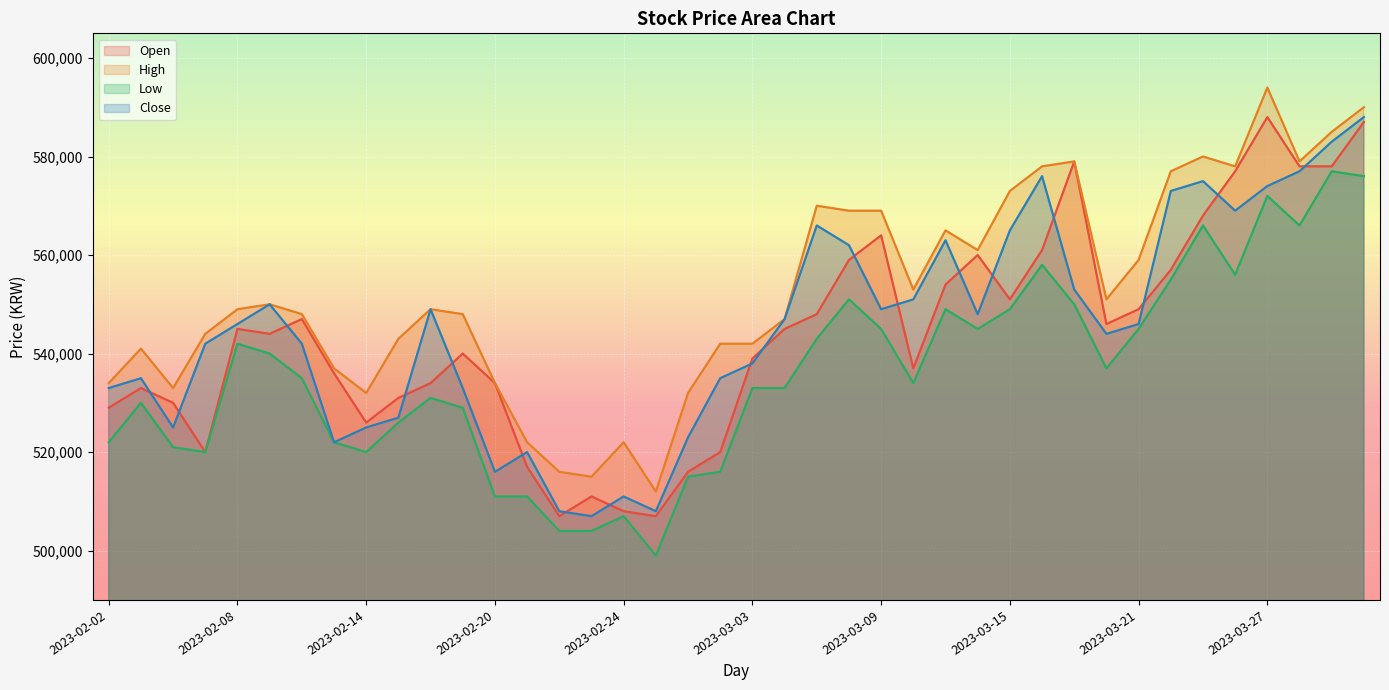

What is the smallest value displayed?

499000